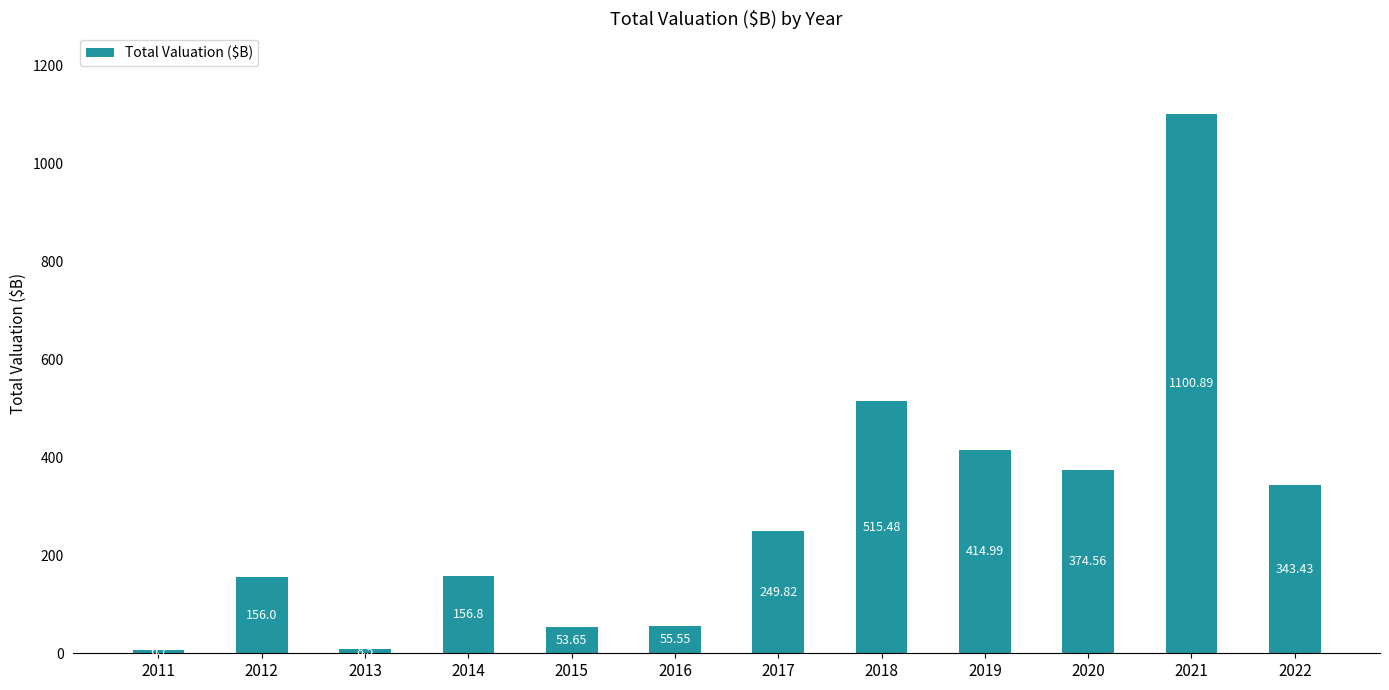

What is the approximate value at 2021?

1100.9